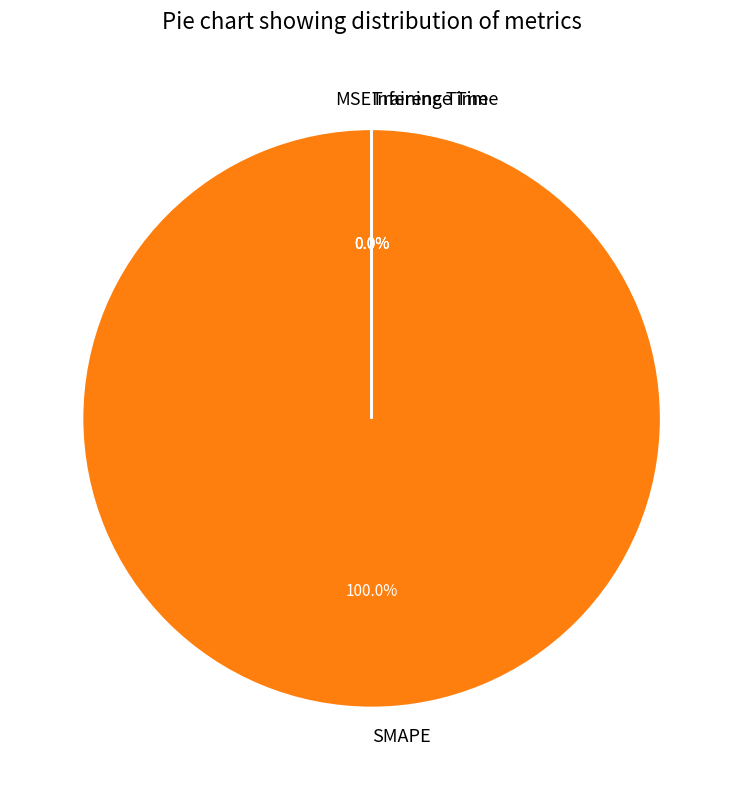

Between Inference Time and Training Time, which is larger?

Training Time